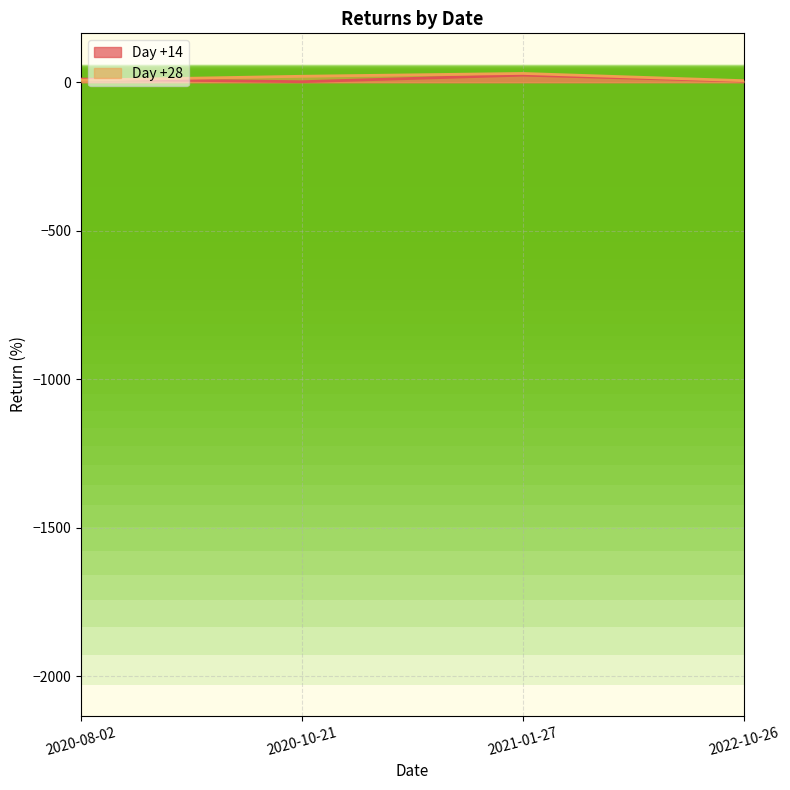

Reading left to right, extract all data points from this chart.

Day +14: 10.6	1.5	23.6	3.5
Day +28: 6.8	19.9	29.4	5.1